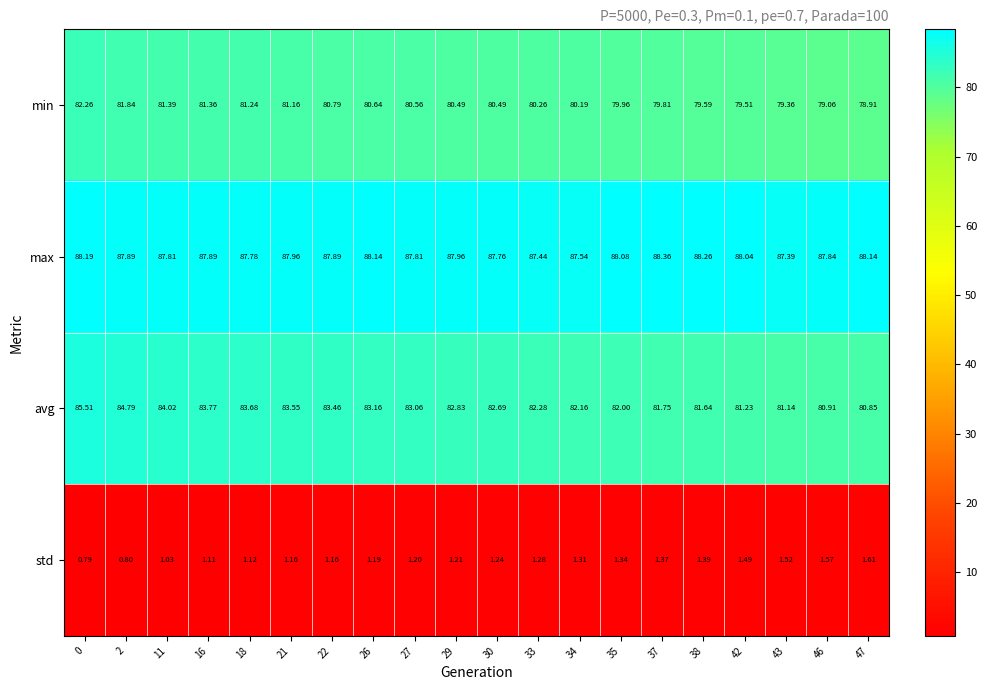

How many data points does each series have?

20